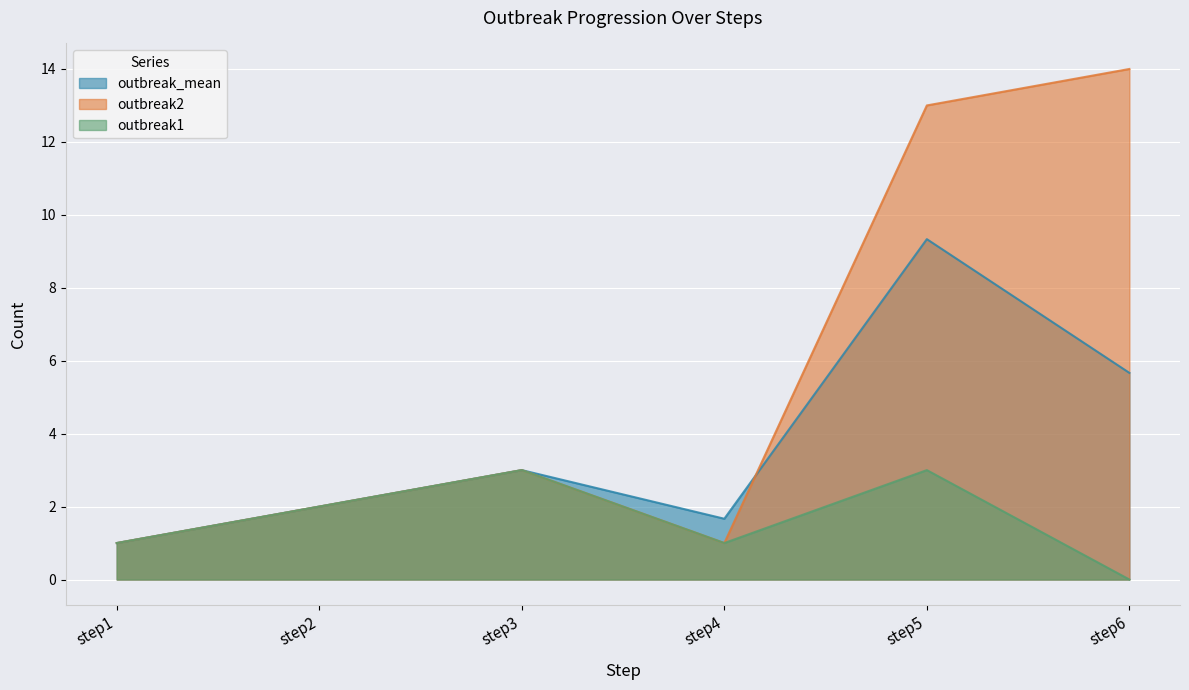

Count the number of data series in this chart.

3